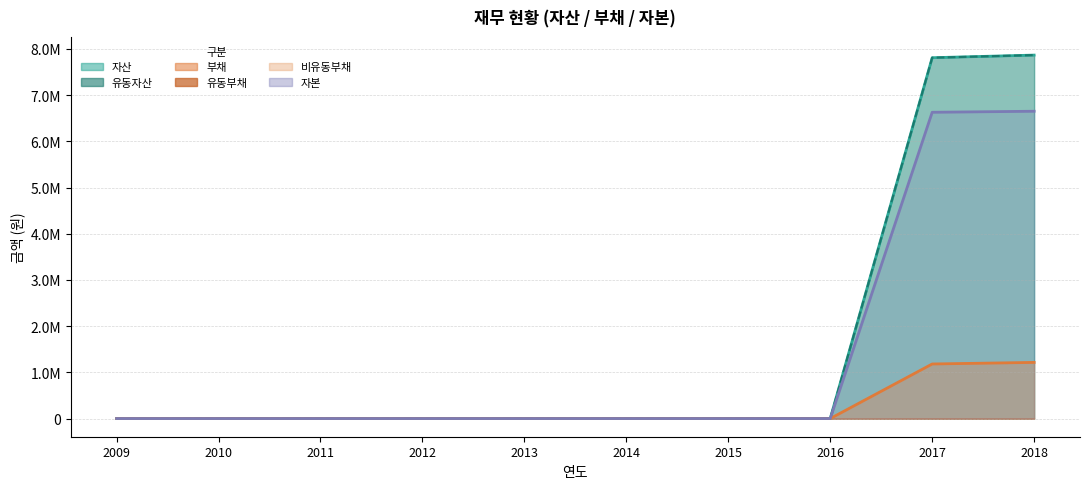

Where is 자산 nearest to the value 3932682?

2017